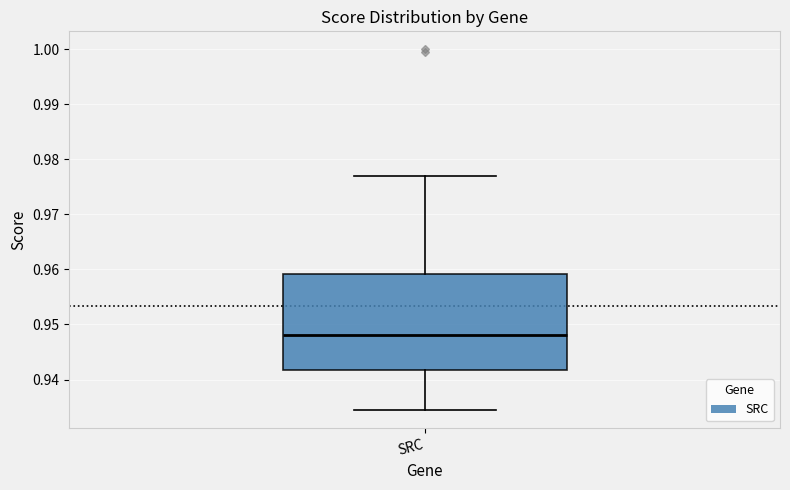

Where does the upper whisker of the box for SRC end on the y-axis? The values are not printed on the chart, so give them approximately, as read against the axis.

0.977